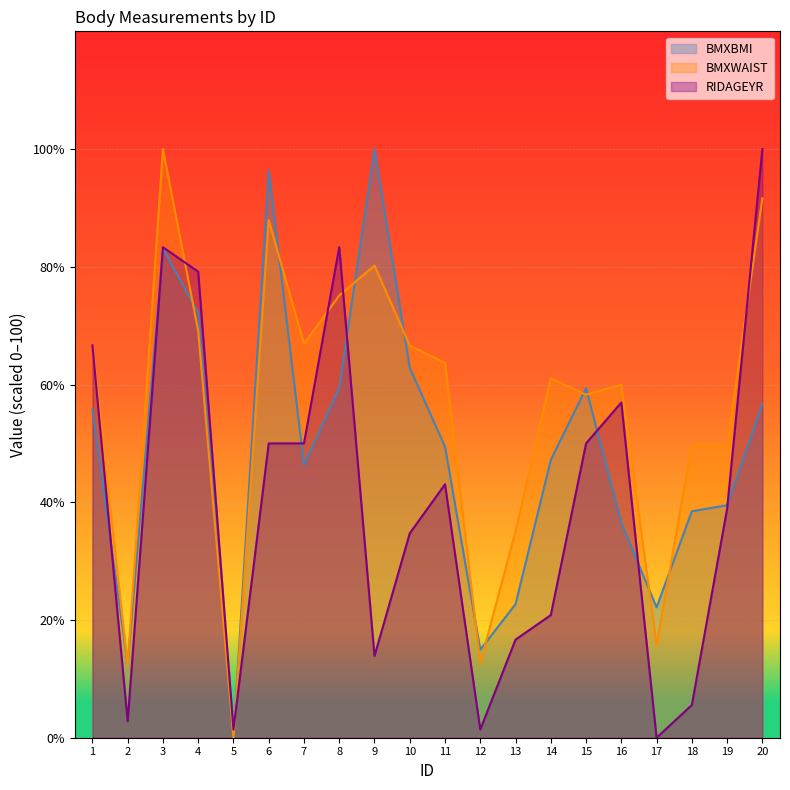

True or false: BMXBMI has a value of 47.2 at 14.

True